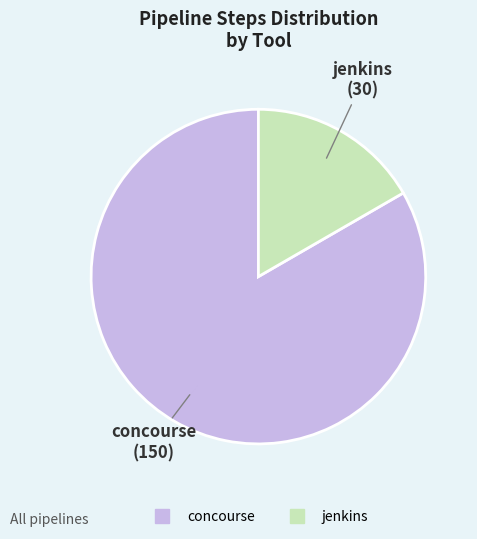

Combined, do concourse and jenkins account for over 50%?

Yes